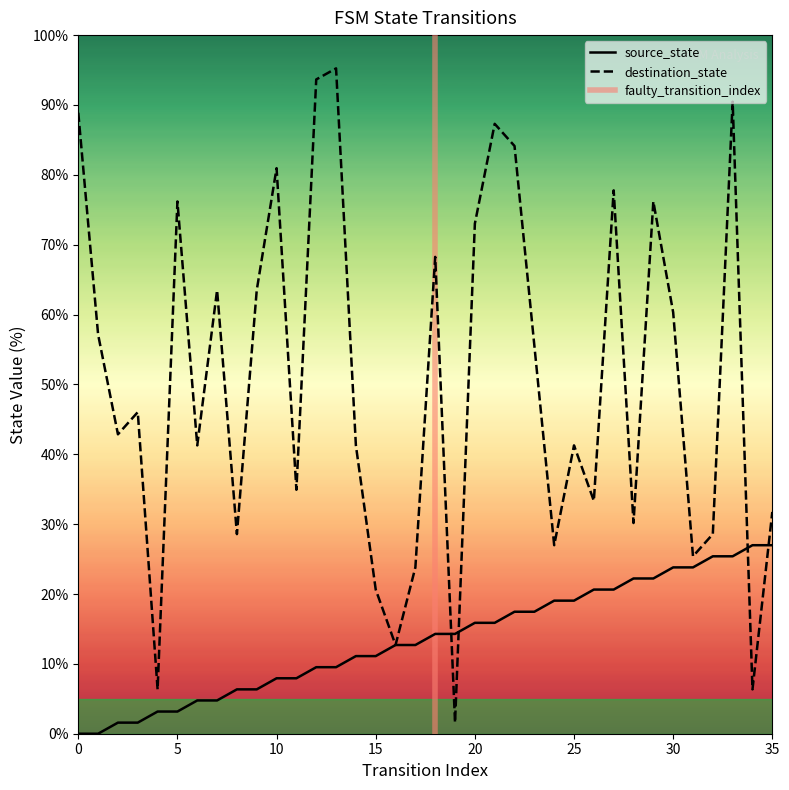

True or false: source_state has a value of 27.0 at 35.

True